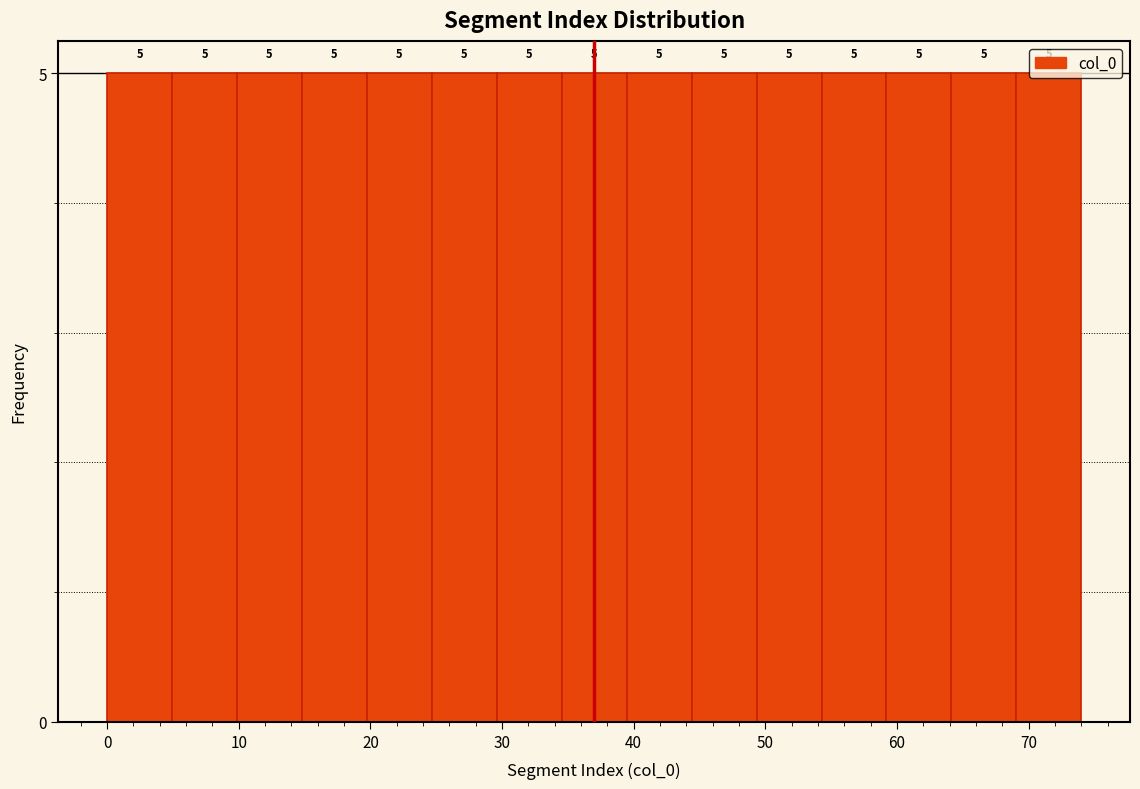

Reading left to right, transcribe this chart: for each bar, give the range it covers on the x-axis and its height. The bar edges are not printed on the chart, so give them approximately, as read against the axis.

0 to 5: 5
5 to 10: 5
10 to 15: 5
15 to 20: 5
20 to 25: 5
25 to 30: 5
30 to 35: 5
35 to 39: 5
39 to 44: 5
44 to 49: 5
49 to 54: 5
54 to 59: 5
59 to 64: 5
64 to 69: 5
69 to 74: 5